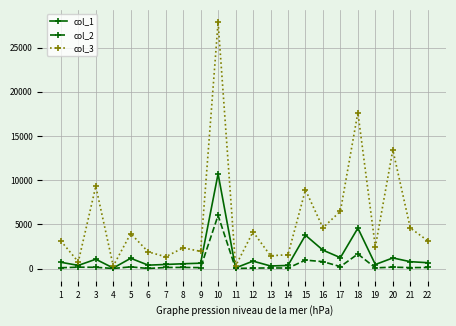

Rank the series at 10 from highest to lowest value.

col_3, col_1, col_2